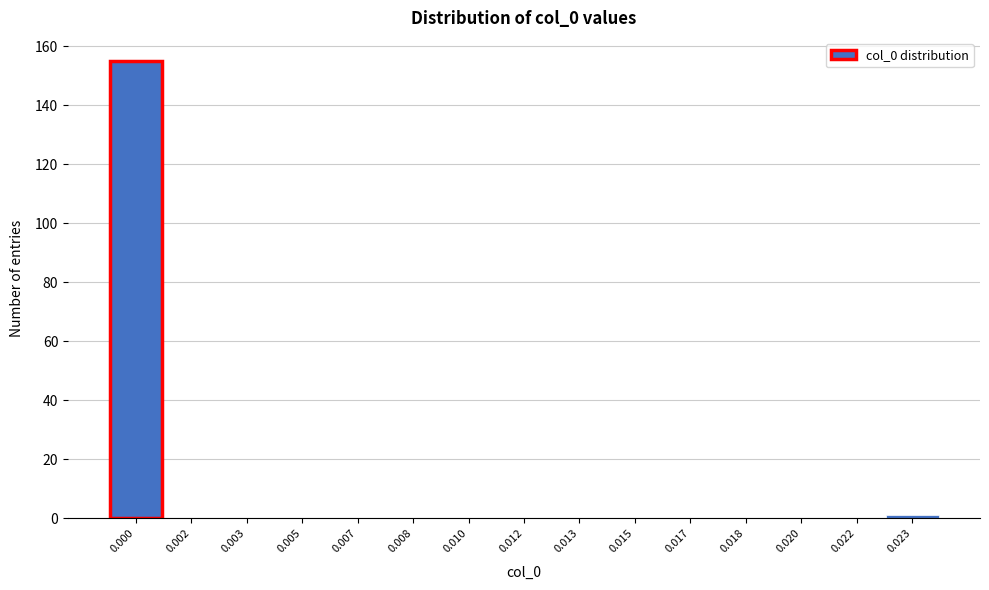

Reading left to right, list all the values displayed in this chart.

0.000=155	0.002=0	0.003=0	0.005=0	0.007=0	0.008=0	0.010=0	0.012=0	0.013=0	0.015=0	0.017=0	0.018=0	0.020=0	0.022=0	0.023=1